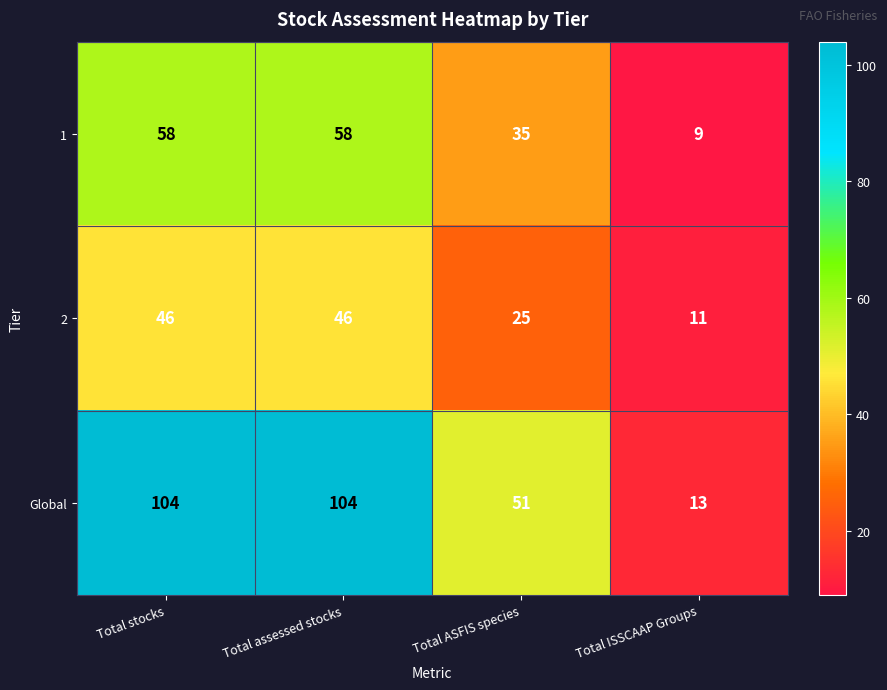

True or false: 2 has a value of 11 at Total ISSCAAP Groups.

True